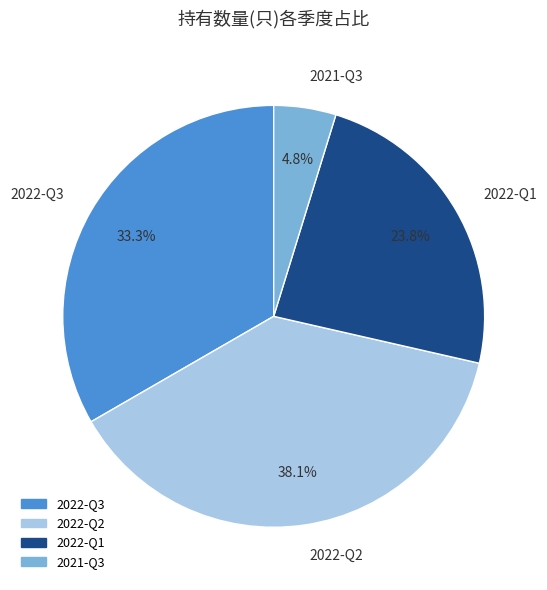

Which slice is the largest?

2022-Q2